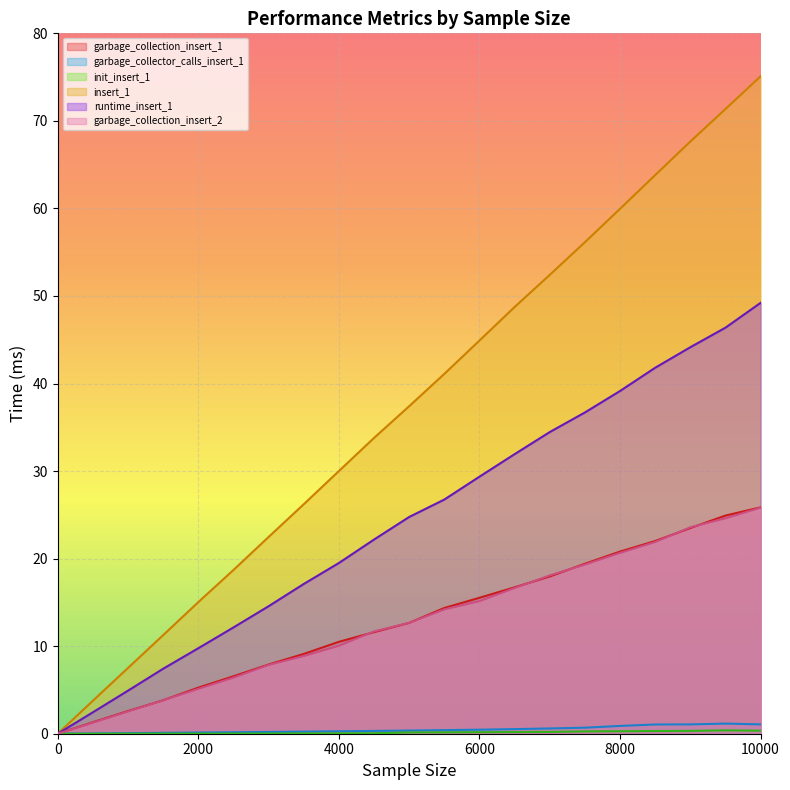

What is the difference between the garbage_collection_insert_1 values at 6500 and 10000?

9.1